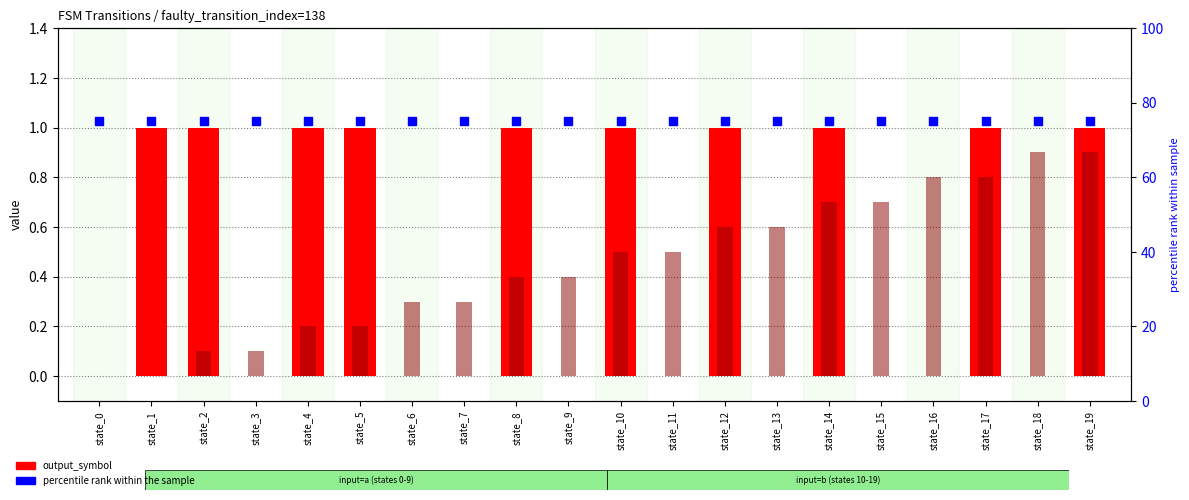

What is the total value across all series at state_16?

75.8